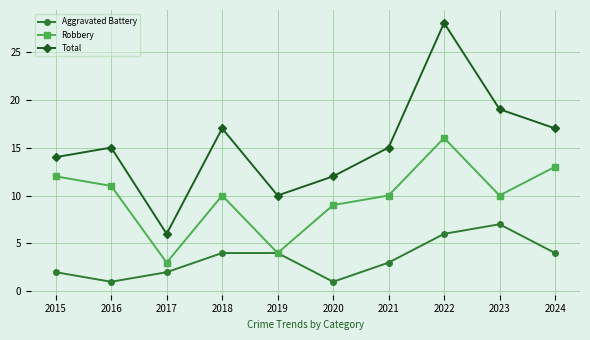

True or false: Total and Aggravated Battery intersect in this chart.

False